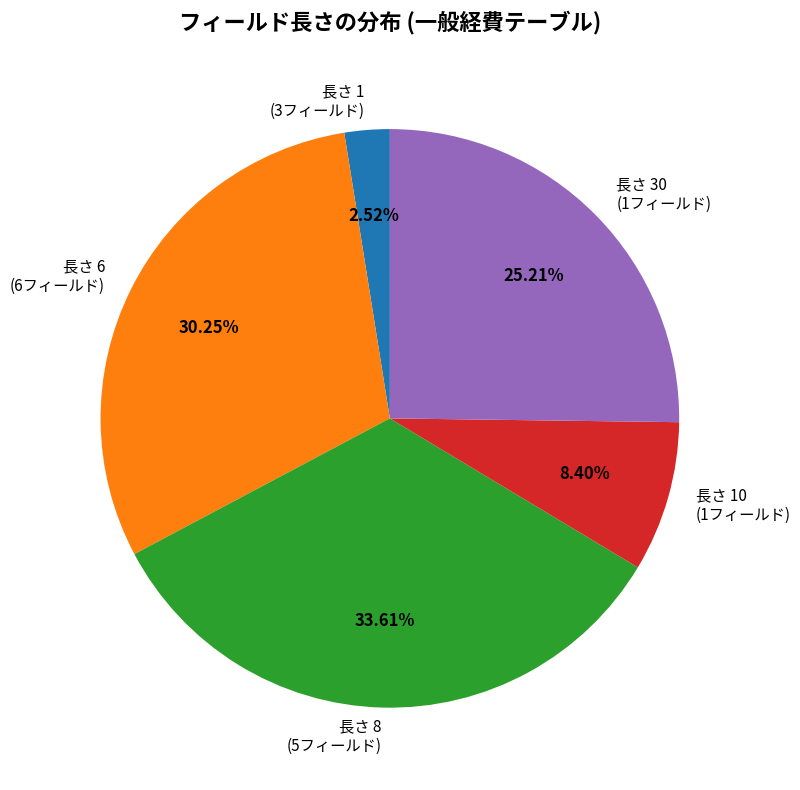

Rank the categories by value from lowest to highest.

長さ 1 (3フィールド), 長さ 10 (1フィールド), 長さ 30 (1フィールド), 長さ 6 (6フィールド), 長さ 8 (5フィールド)